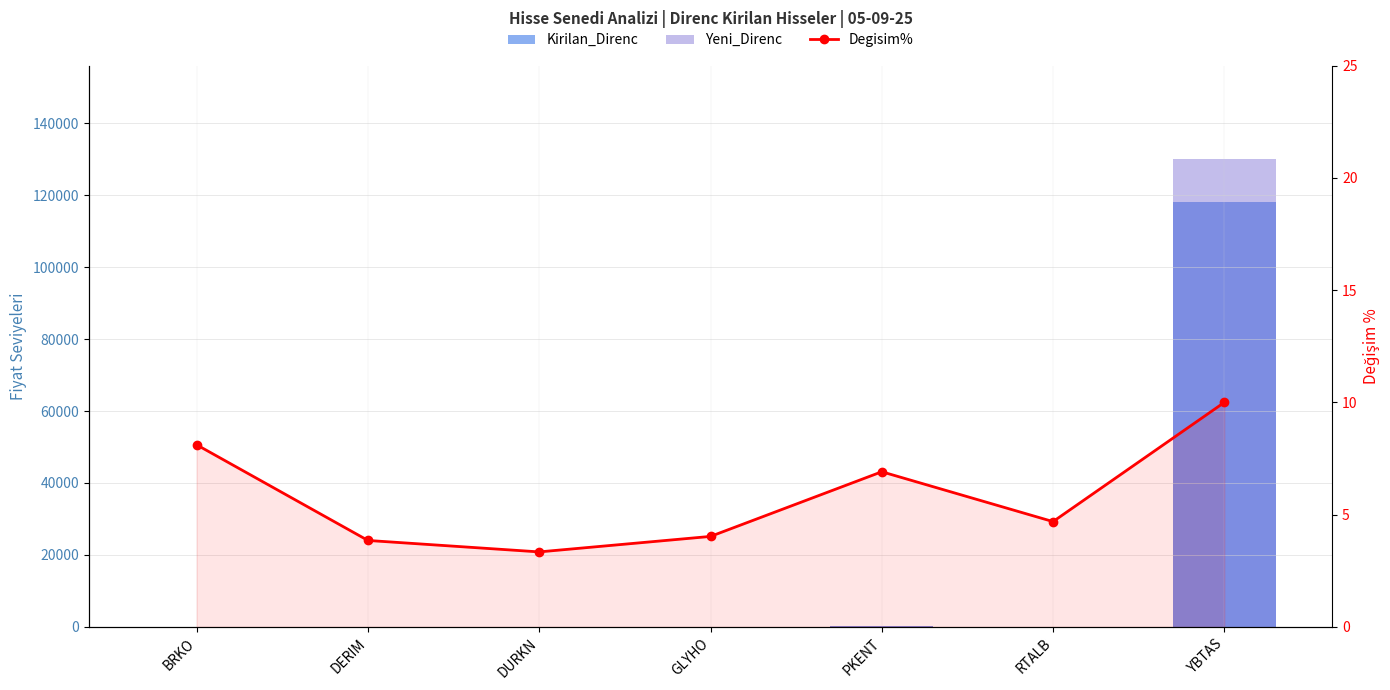

List the labels in order of Degisim% value, largest first.

YBTAS, BRKO, PKENT, RTALB, GLYHO, DERIM, DURKN